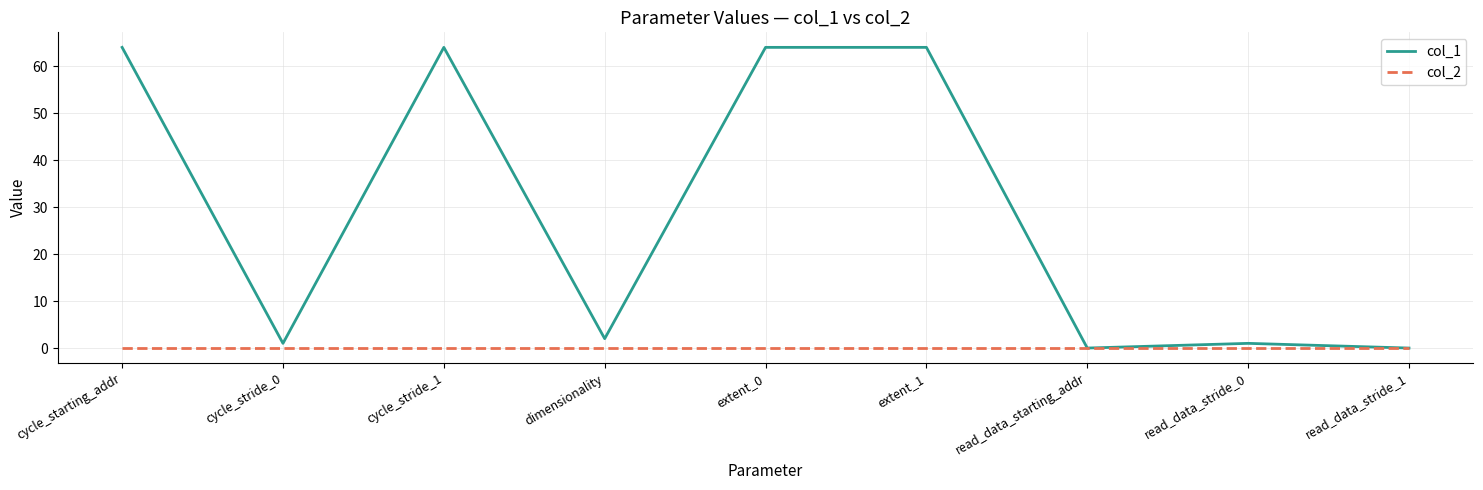

Is the value of col_2 at read_data_stride_1 greater than the value of col_1 at dimensionality?

No